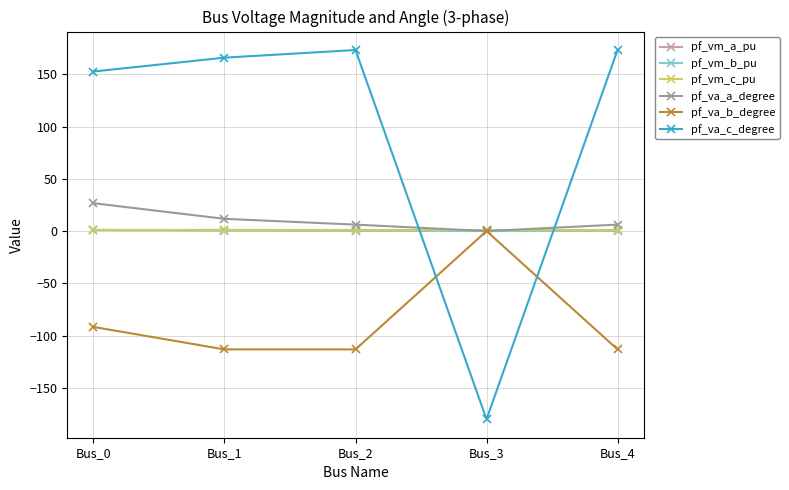

What is the sum of all pf_va_c_degree values?

484.9